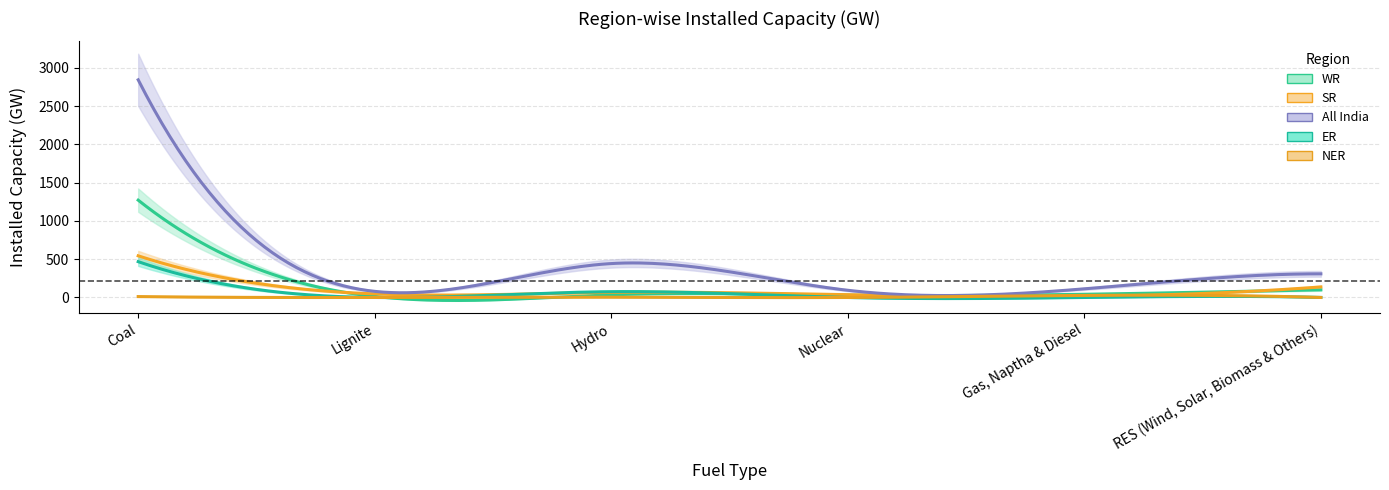

Between which two adjacent categories do WR and SR first intersect?

Coal and Lignite